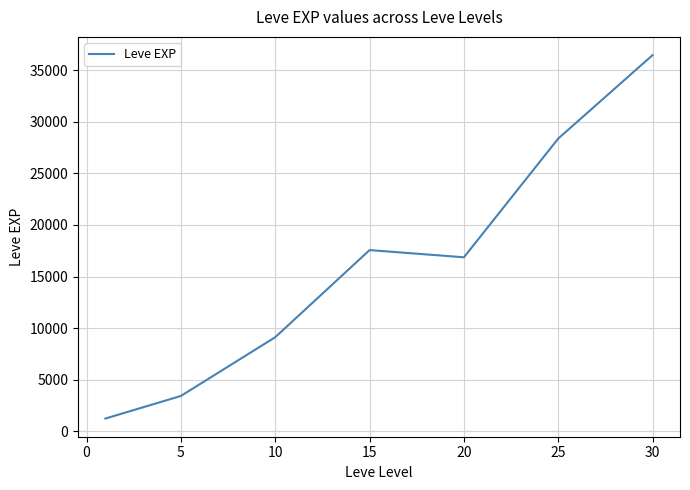

Does the chart have visible grid lines?

Yes